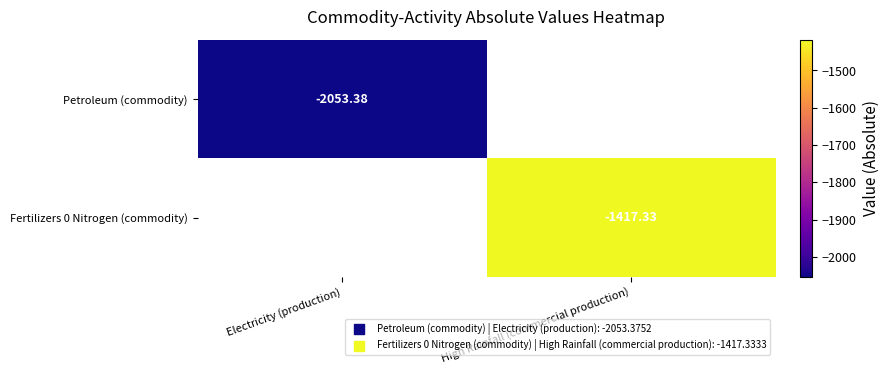

Which label corresponds to the largest value in the chart?

High Rainfall (commercial production)